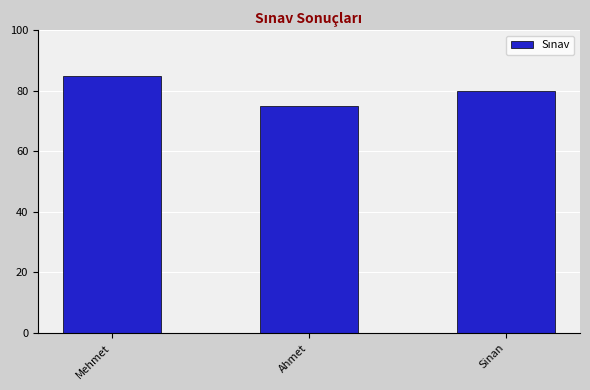

What is the change in value from Mehmet to Sinan?

-5